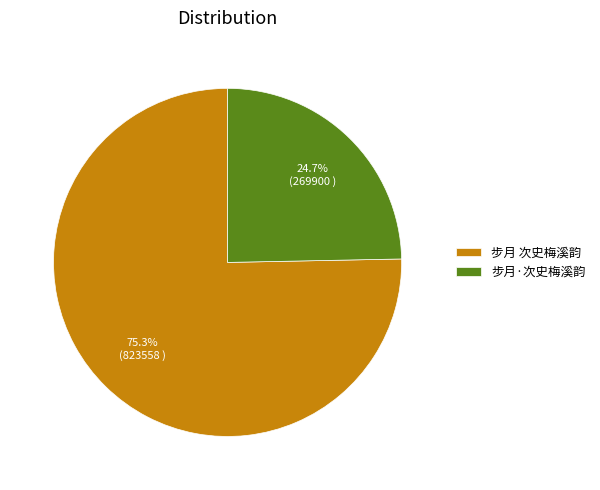

Between 步月·次史梅溪韵 and 步月 次史梅溪韵, which is larger?

步月 次史梅溪韵